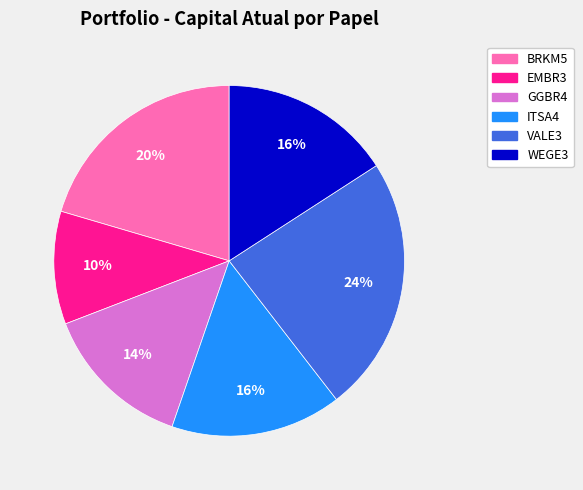

Which has a higher value, BRKM5 or VALE3?

VALE3